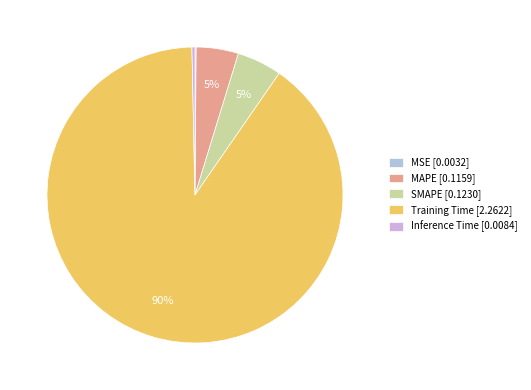

The MSE slice represents 0% of the pie. True or false?

True